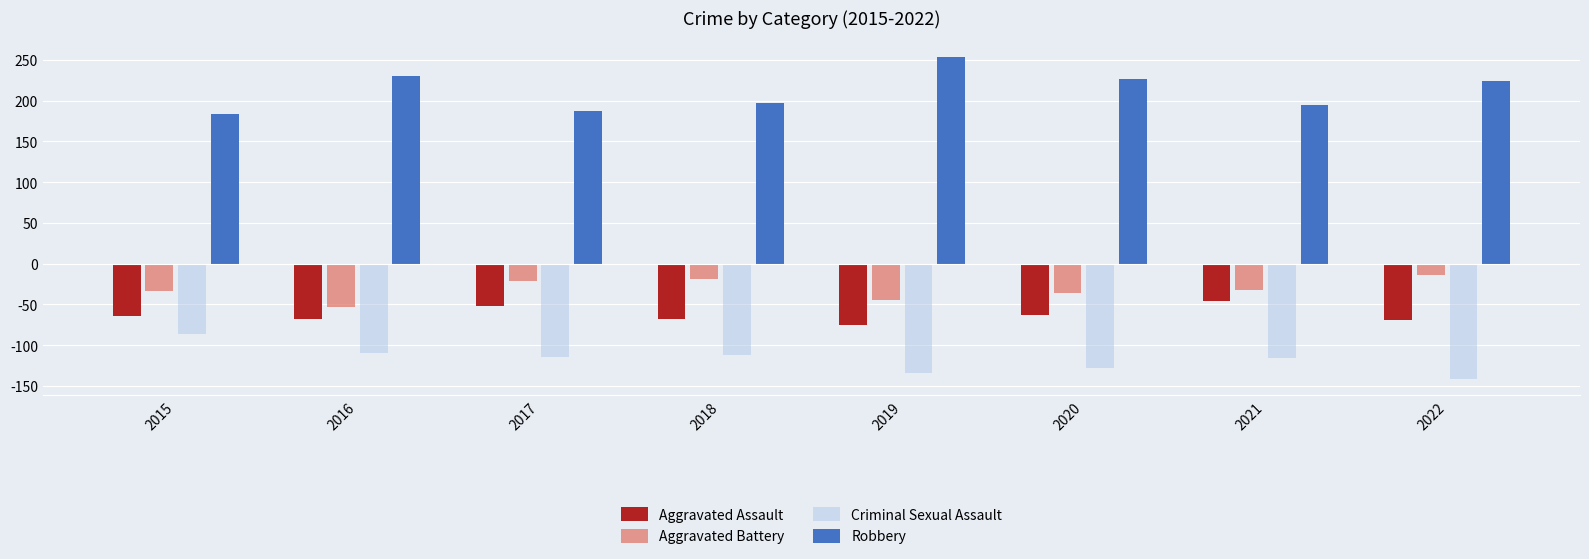

Read the Criminal Sexual Assault value at 2017.

-114.5